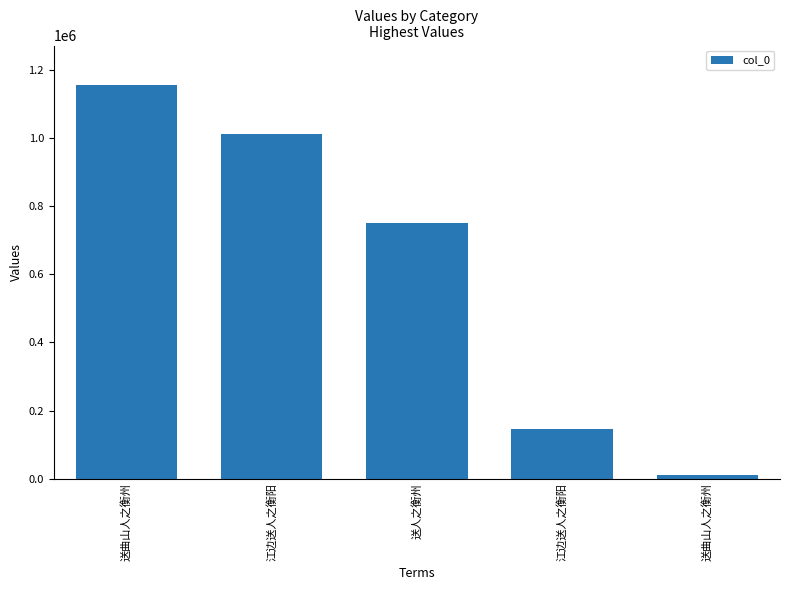

Is it true that the value at 送曲山人之衡州 is 1154845?

True